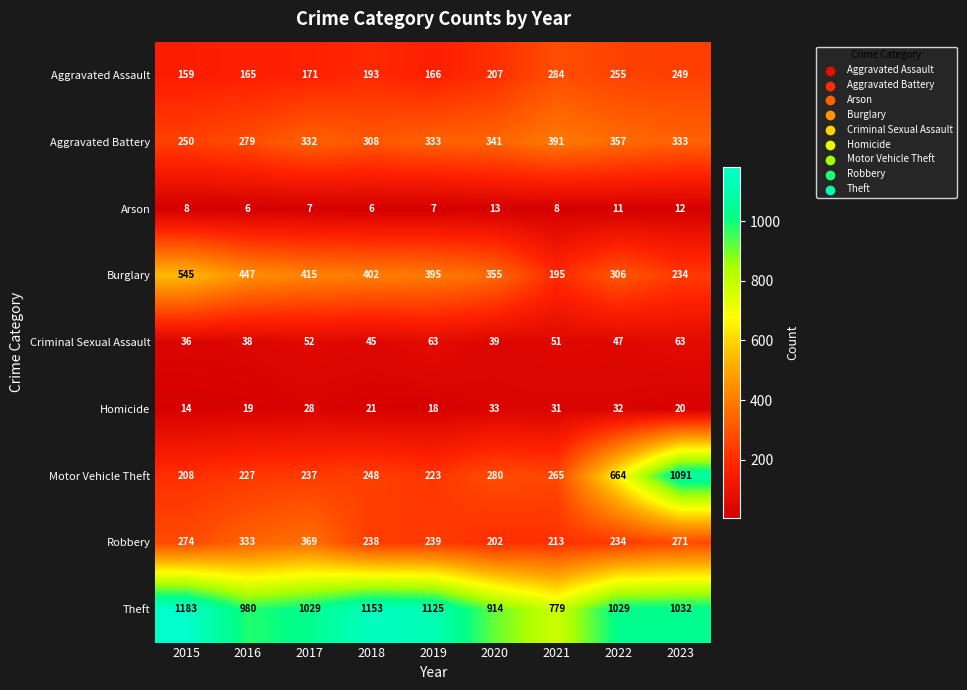

The value of Aggravated Assault at 2021 is 97. True or false?

False